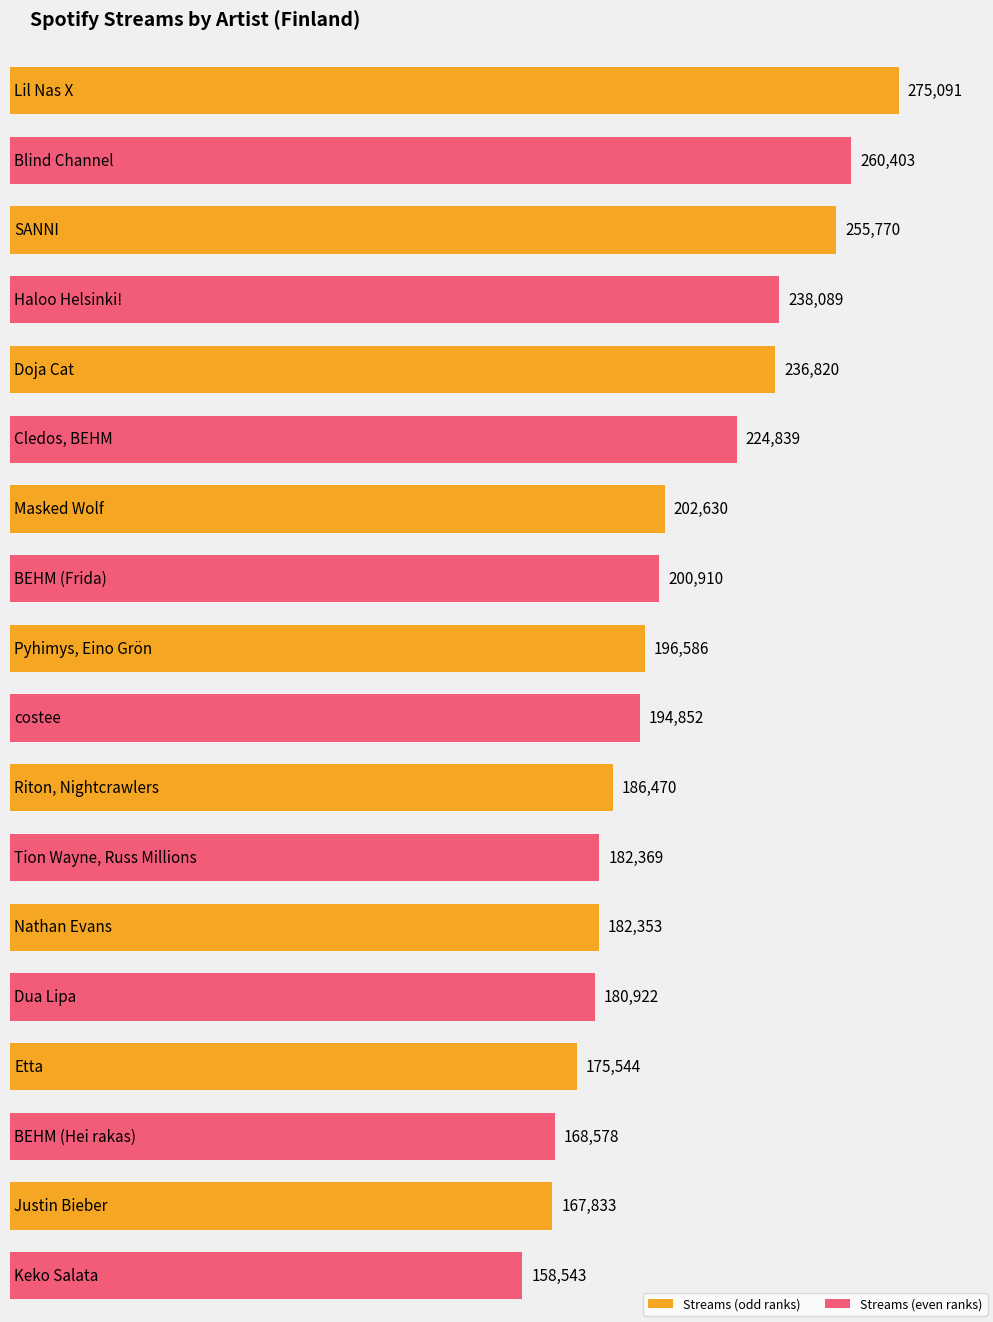

What position from the right is Cledos, BEHM?

13